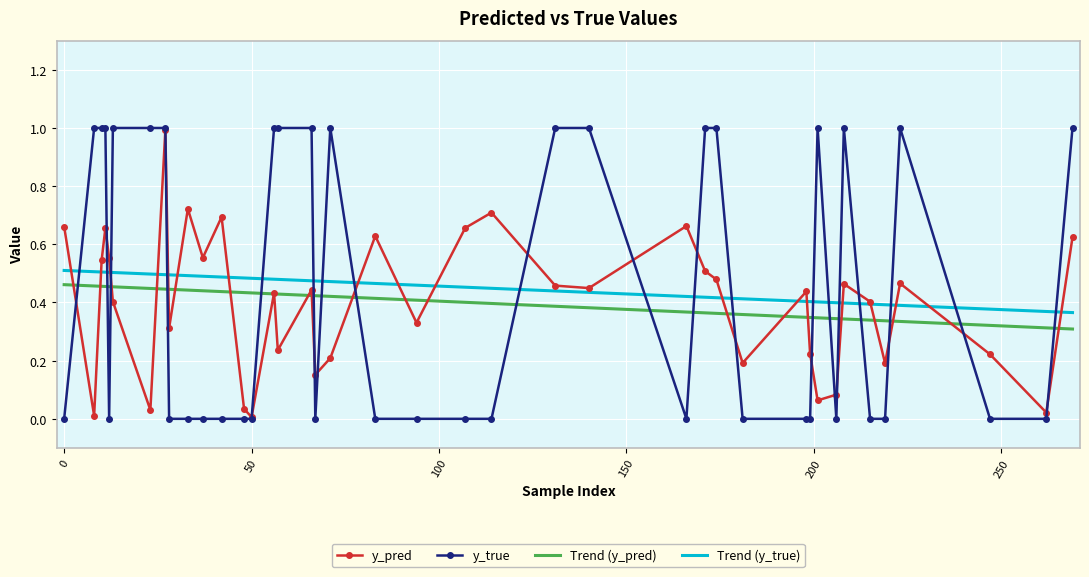

What is the highest value of the y_pred series?

1.0